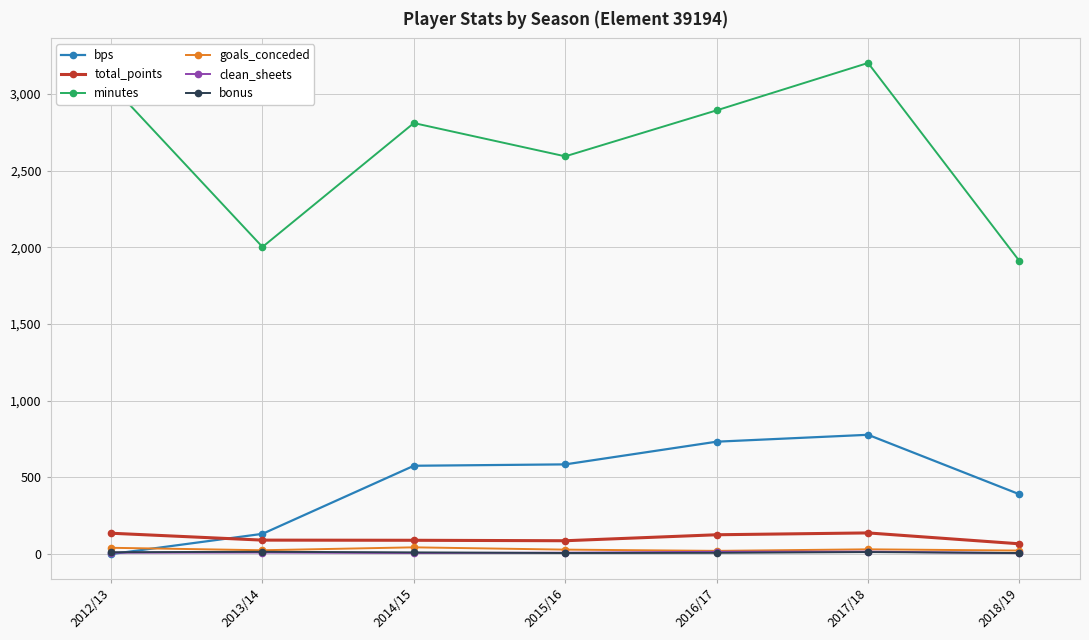

True or false: clean_sheets and total_points cross at least once.

False